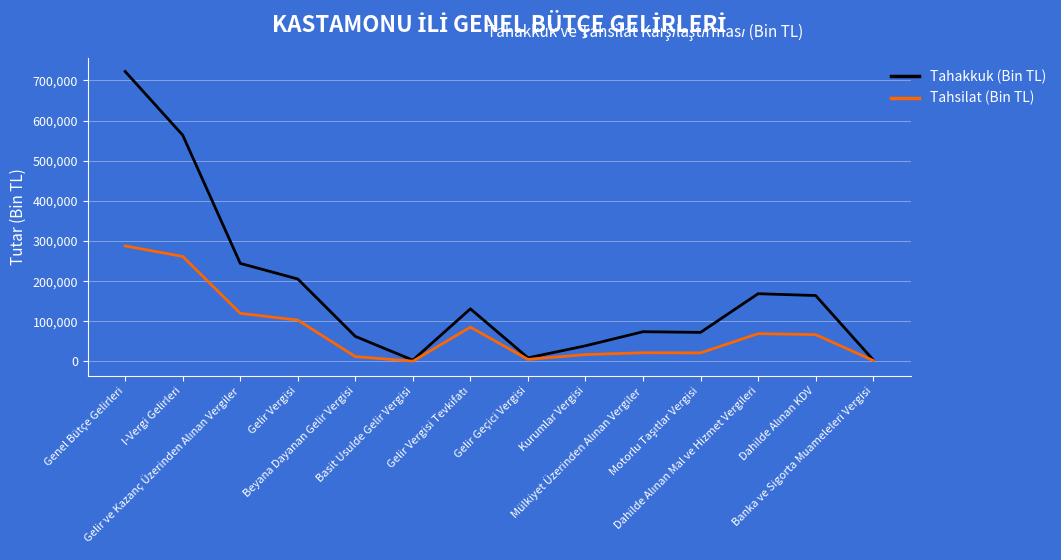

List the series in order of their peak value, lowest first.

Tahsilat (Bin TL), Tahakkuk (Bin TL)